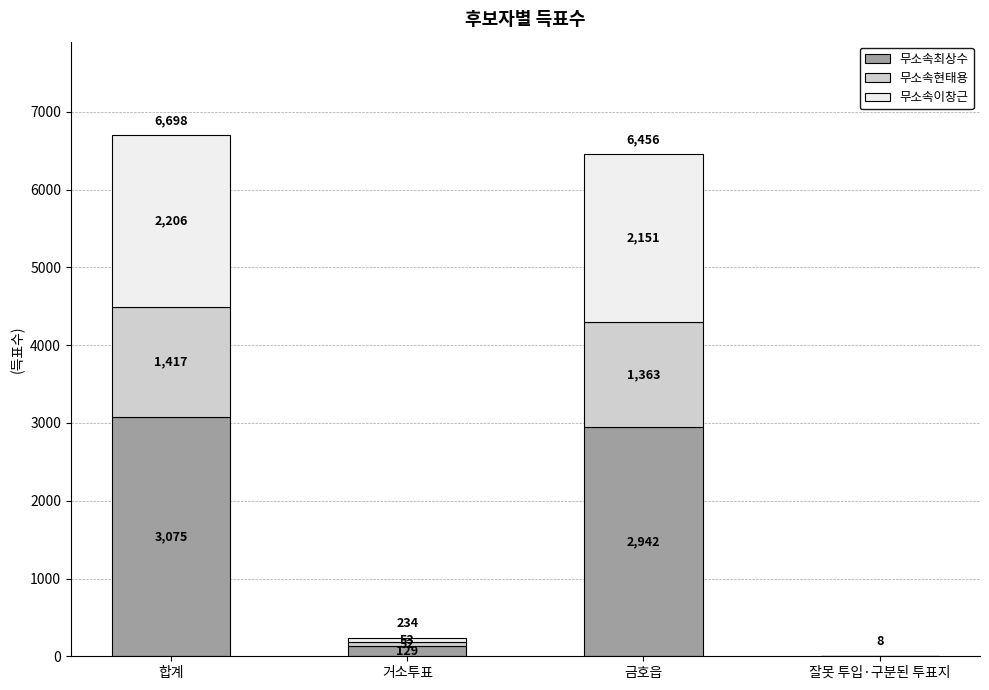

At which category is the sum across all series the highest?

합계